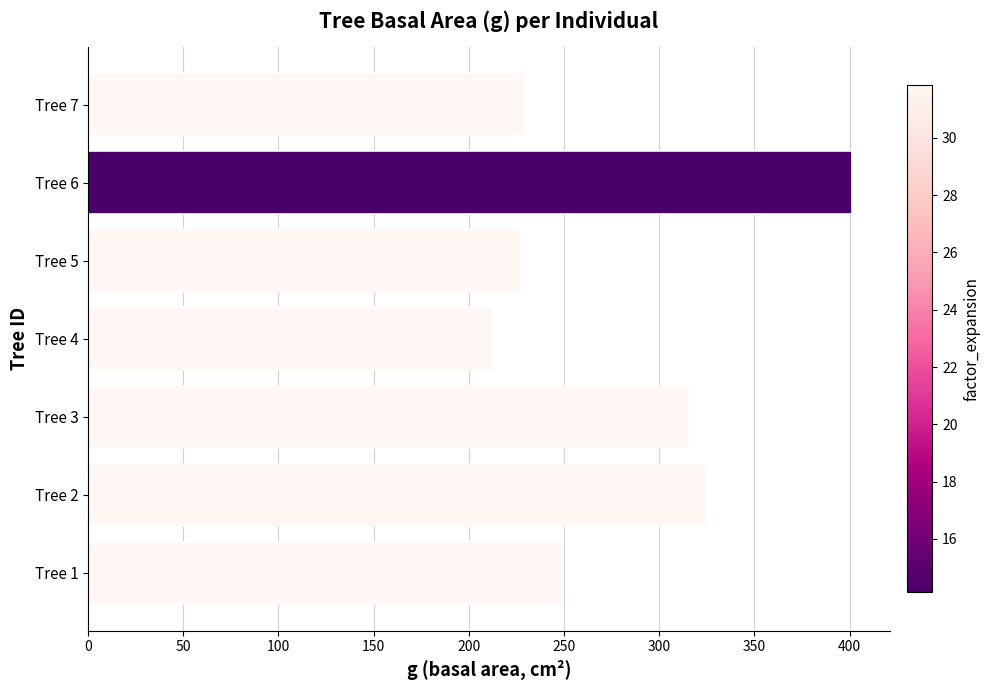

At which category does the chart reach its minimum across all series?

Tree 4